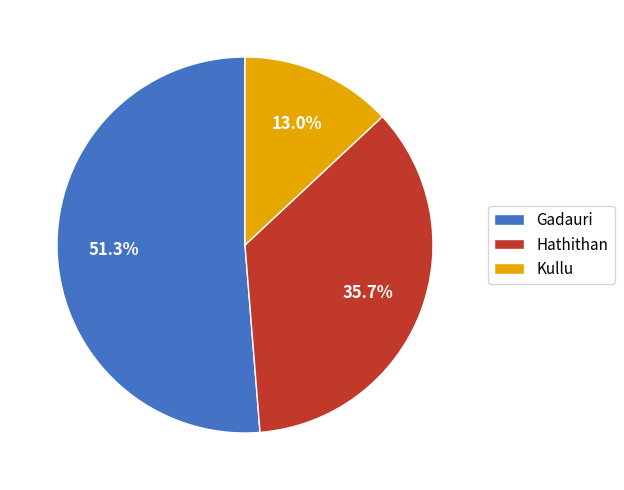

Combined, do Hathithan and Gadauri account for over 50%?

Yes